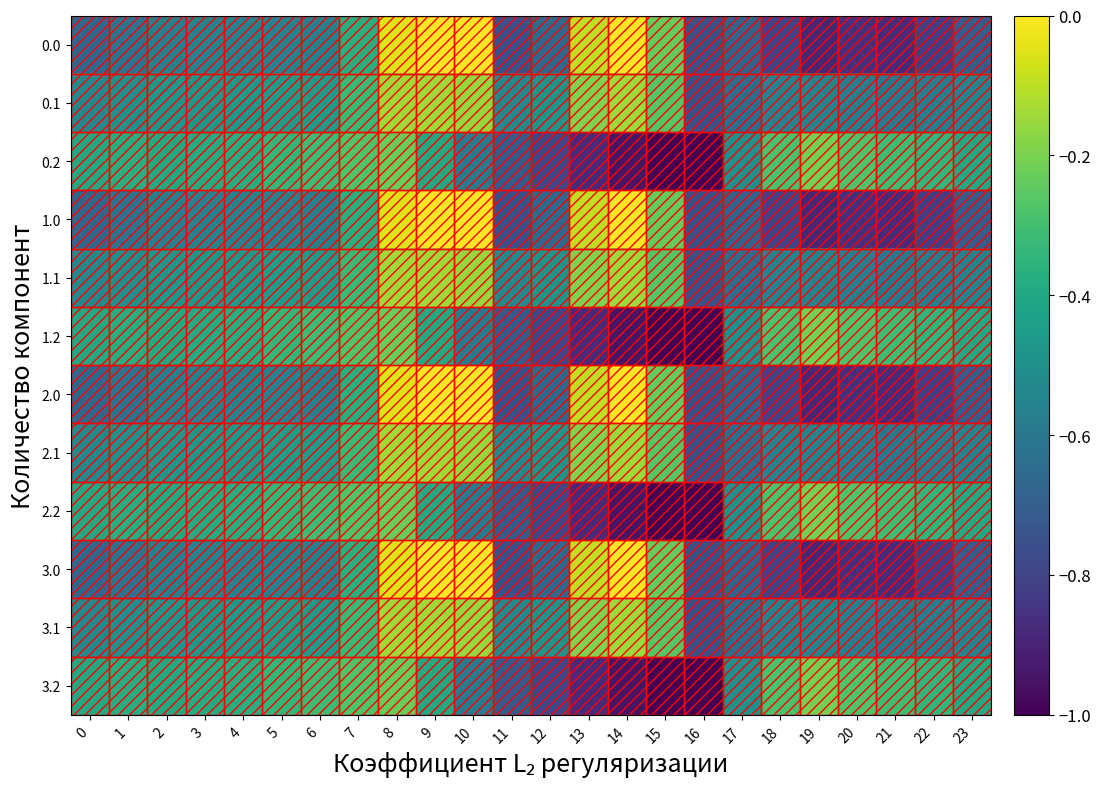

Rank the series at 13 from lowest to highest value.

0.2, 1.2, 2.2, 3.2, 0.1, 1.1, 2.1, 3.1, 0.0, 1.0, 2.0, 3.0